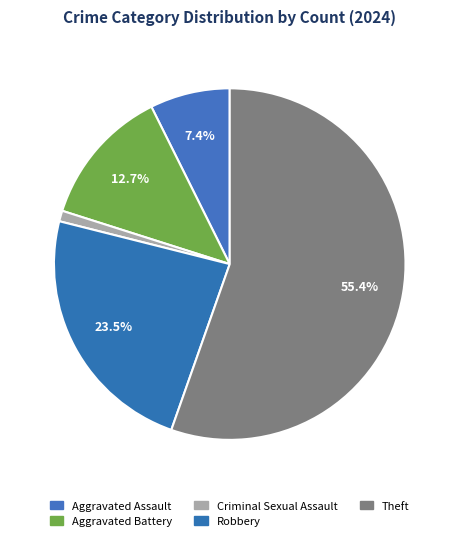

How many segments does this pie chart have?

5